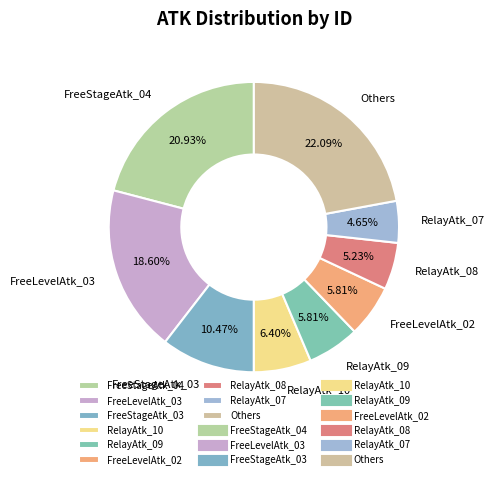

What percentage is NOT represented by FreeStageAtk_04?

79.1%